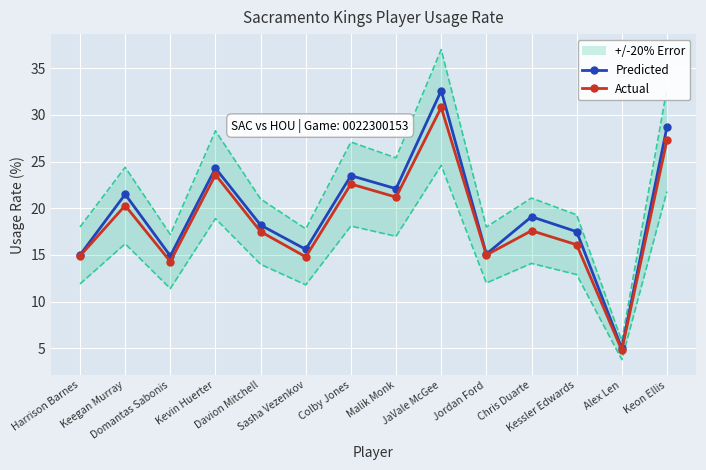

Is the value of Actual at Harrison Barnes greater than the value of Predicted at Keegan Murray?

No